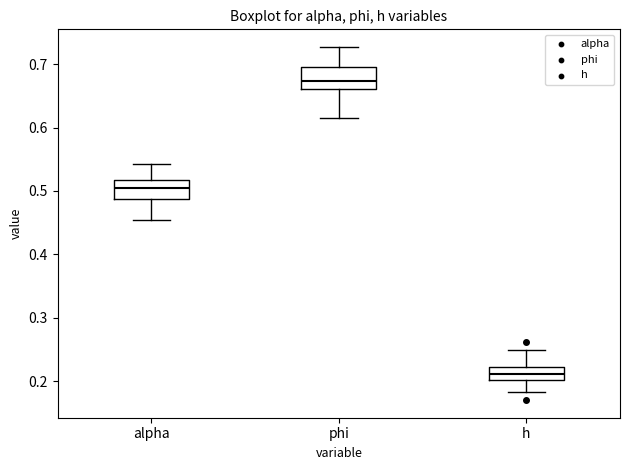

Reading left to right, read every box against the y-axis: the position of its median line, the range the box covers, and the ends of its whiskers. The values are not printed on the chart, so give them approximately, as read against the axis.

alpha: median 0.50, box 0.49 to 0.52, whiskers 0.45 to 0.54
phi: median 0.67, box 0.66 to 0.70, whiskers 0.61 to 0.73
h: median 0.21, box 0.20 to 0.22, whiskers 0.18 to 0.25